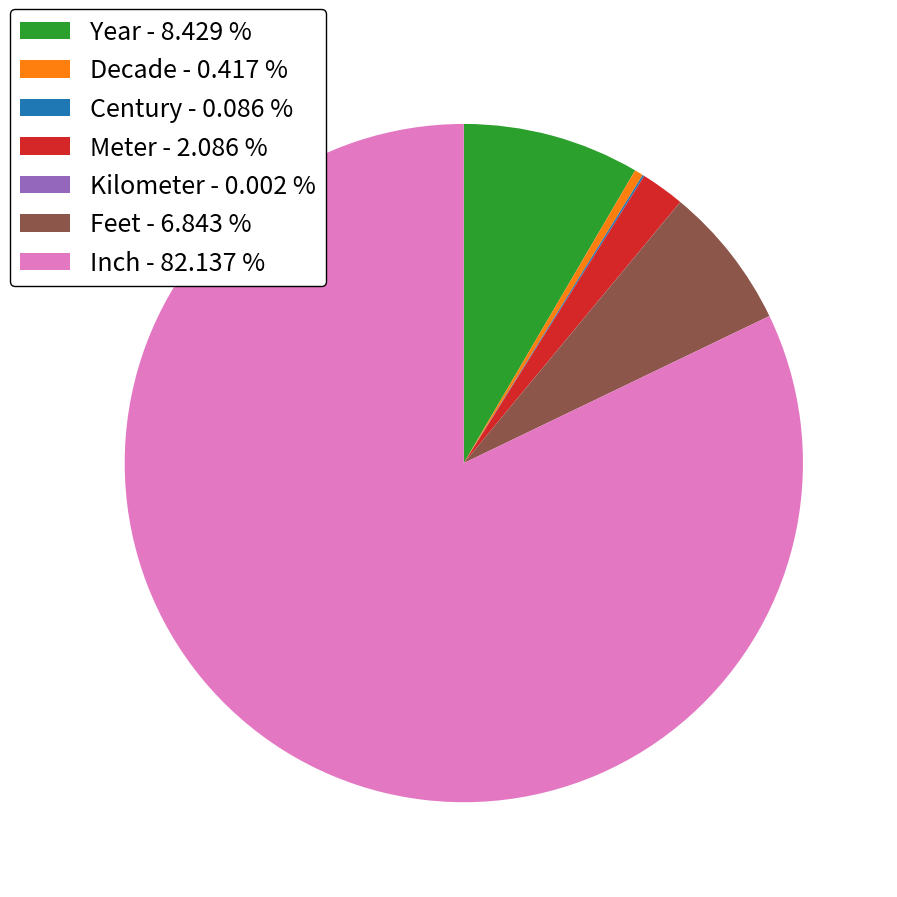

Approximately how many times larger is the value at Inch - 82.137 % compared to Meter - 2.086 %?

39.4